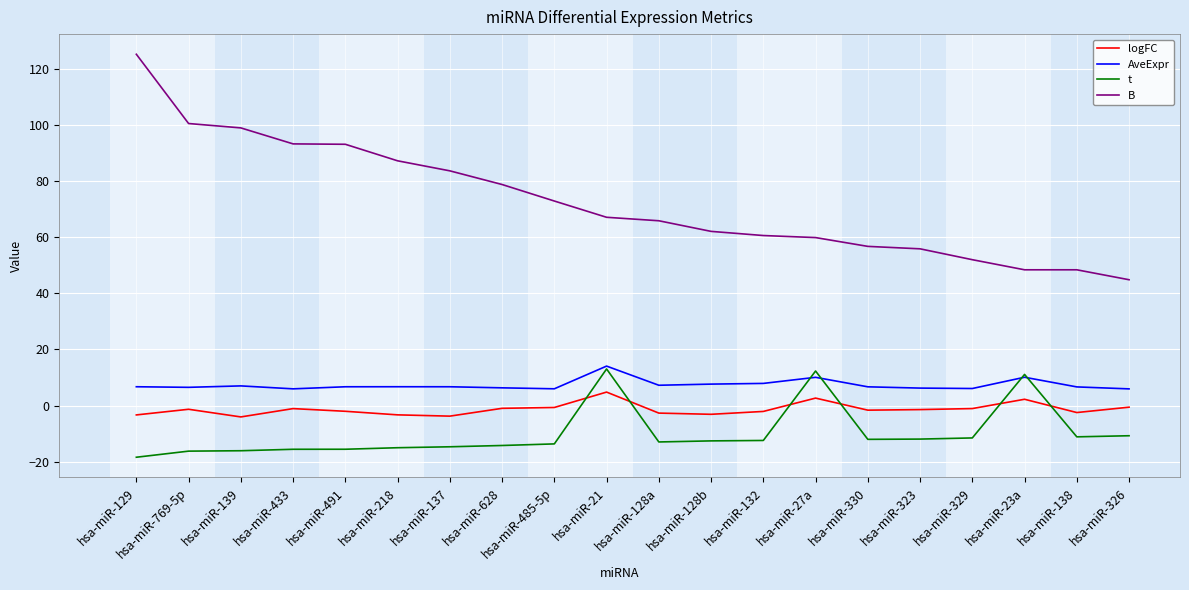

Rank the series at hsa-miR-137 from highest to lowest value.

B, AveExpr, logFC, t